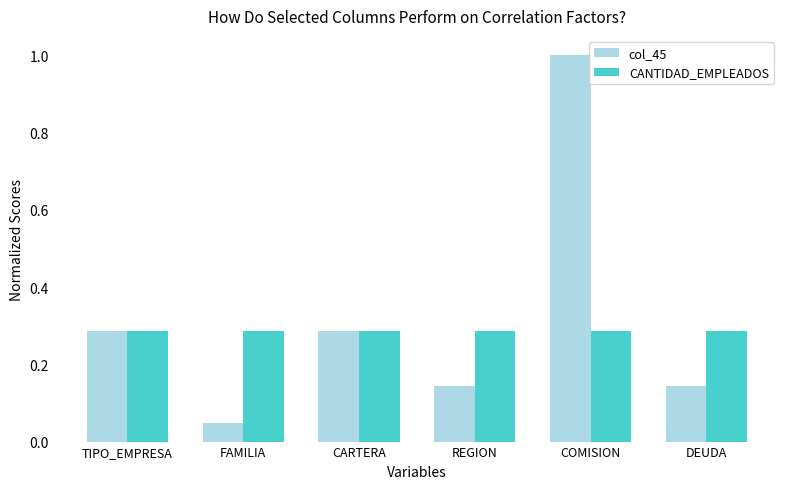

Which series changed the most between FAMILIA and CARTERA?

col_45